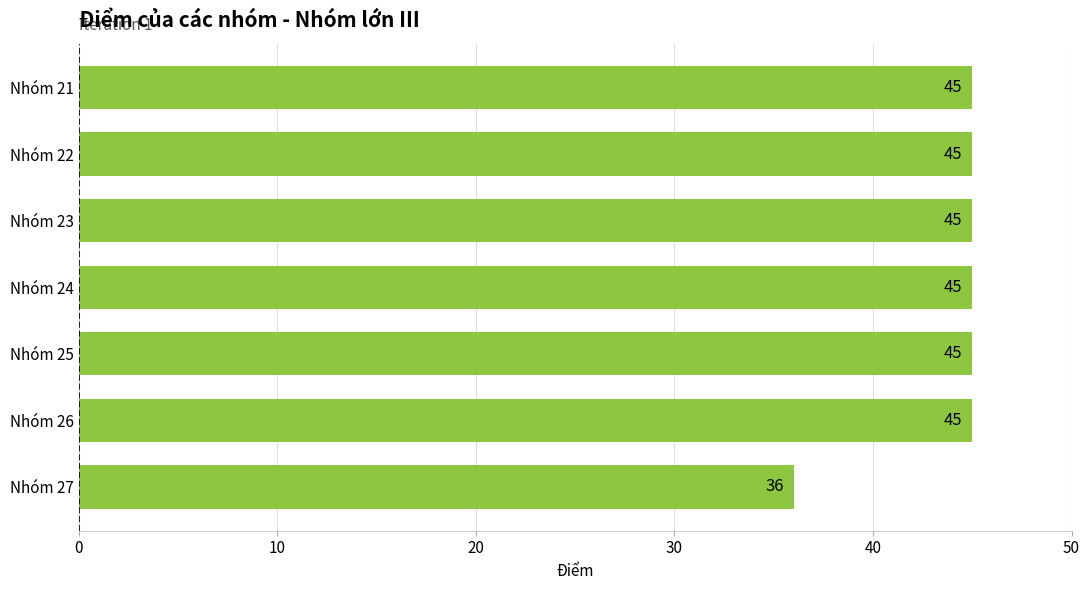

Where is the data nearest to the value 40?

Nhóm 27